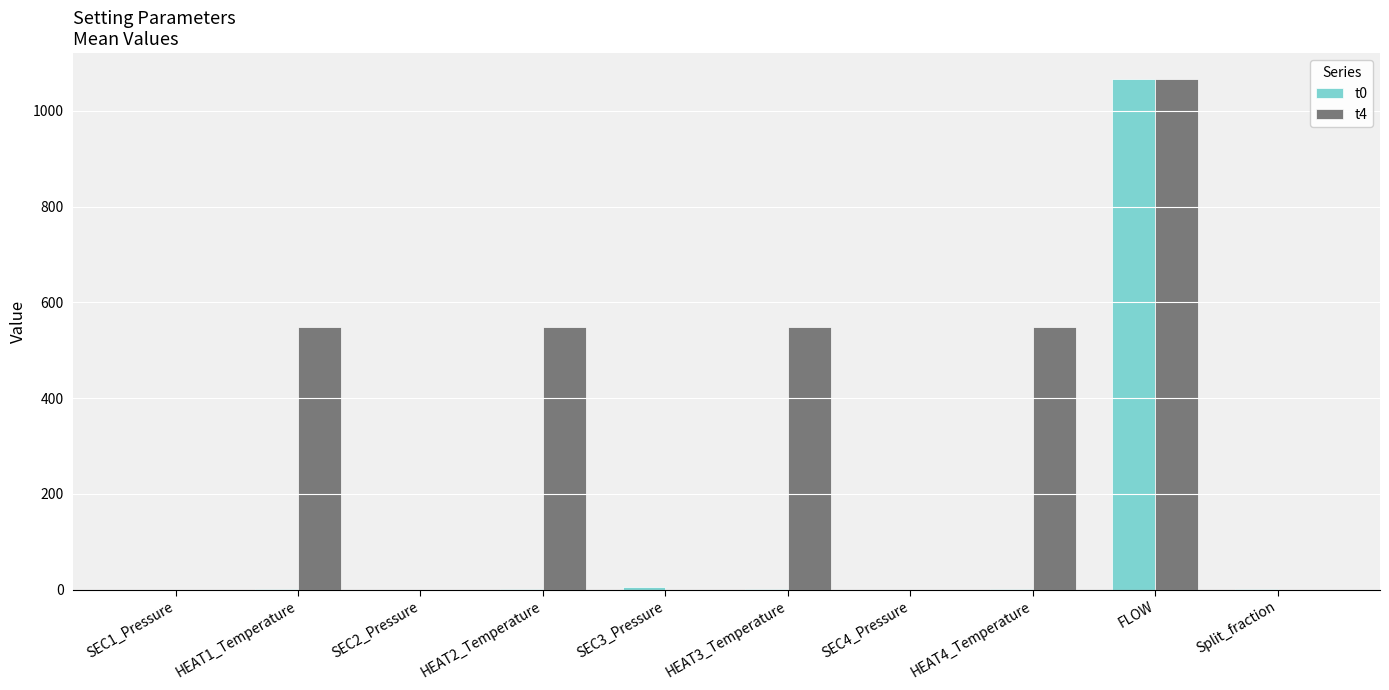

The value of t0 at SEC2_Pressure is 0.0. True or false?

True